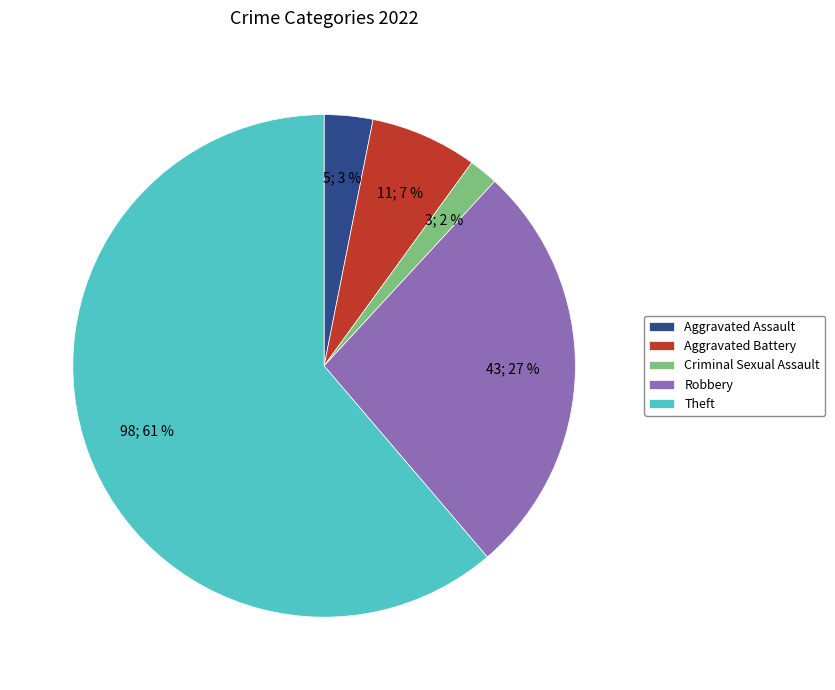

Does any single category account for the majority?

Yes